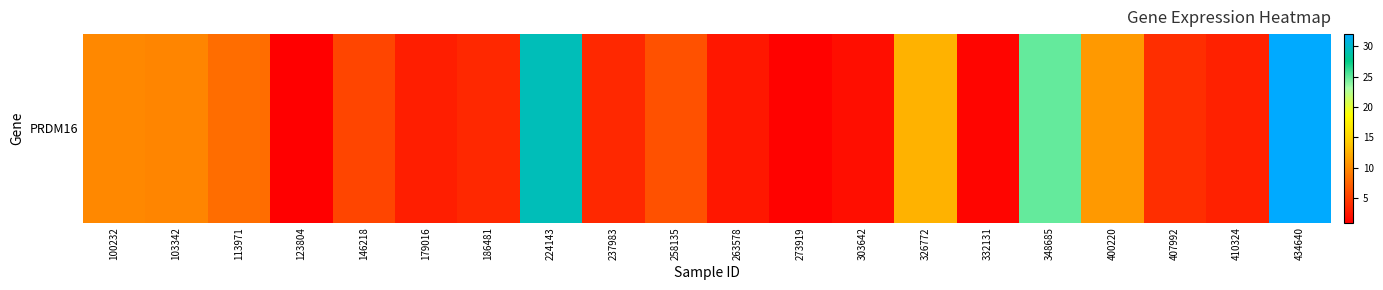

List the labels in order of value, smallest first.

123804, 273919, 332131, 303642, 263578, 179016, 410324, 186481, 237983, 407992, 146218, 258135, 113971, 103342, 100232, 400220, 326772, 348685, 224143, 434640